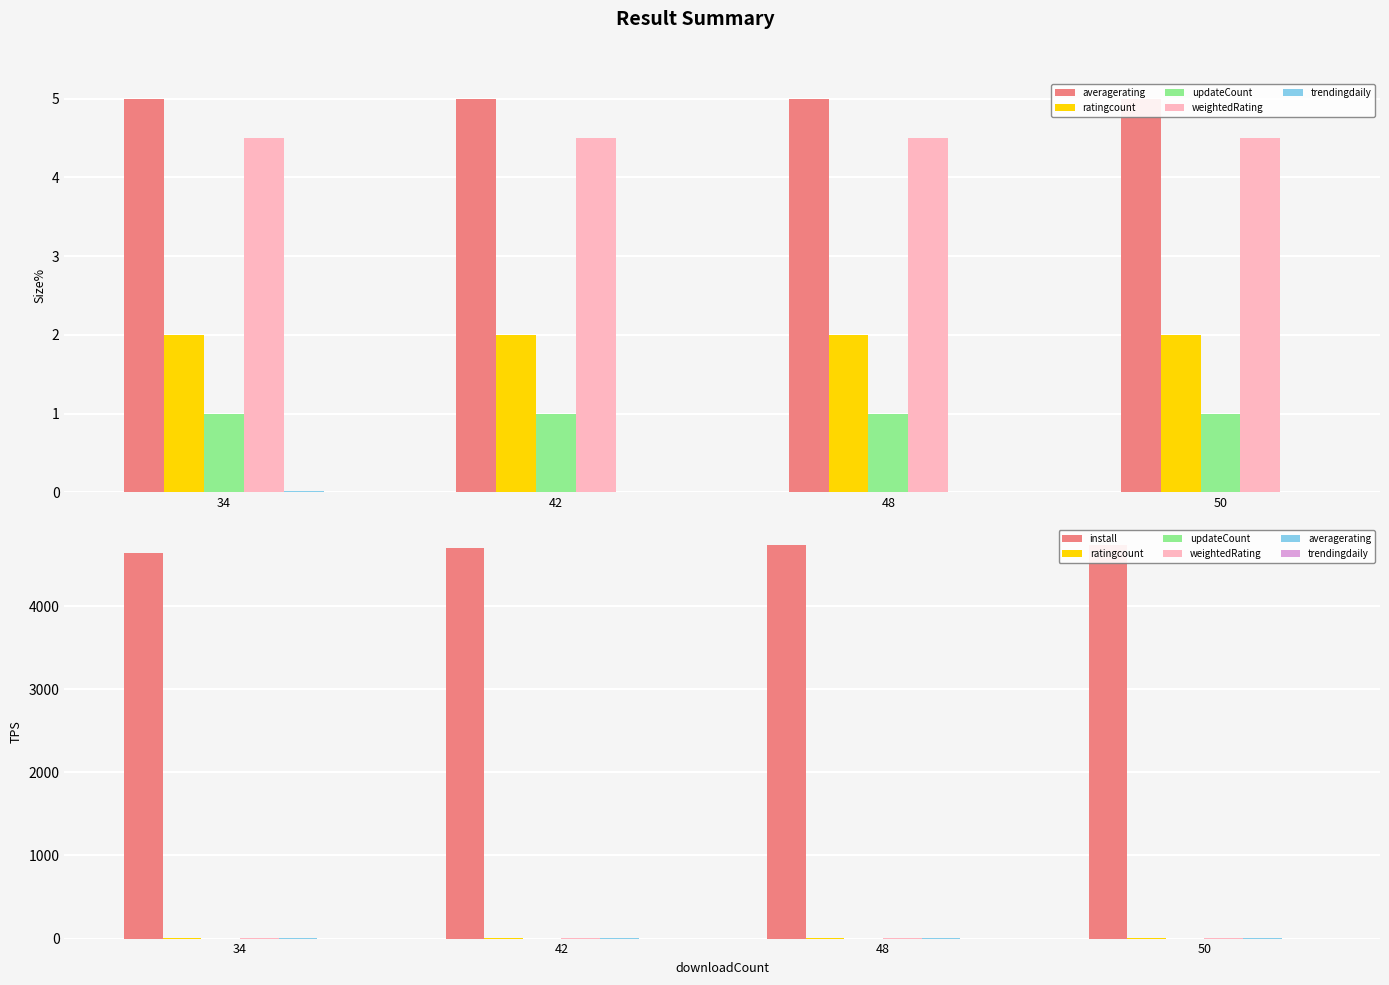

At which category does the chart reach its peak across all series?

50